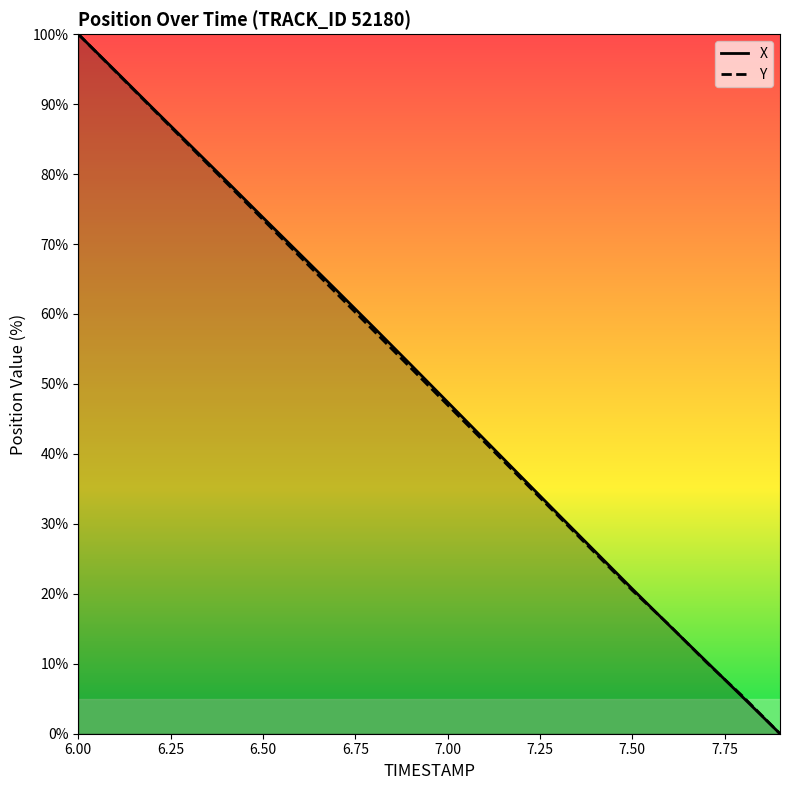

At which category does the chart reach its peak across all series?

6.00